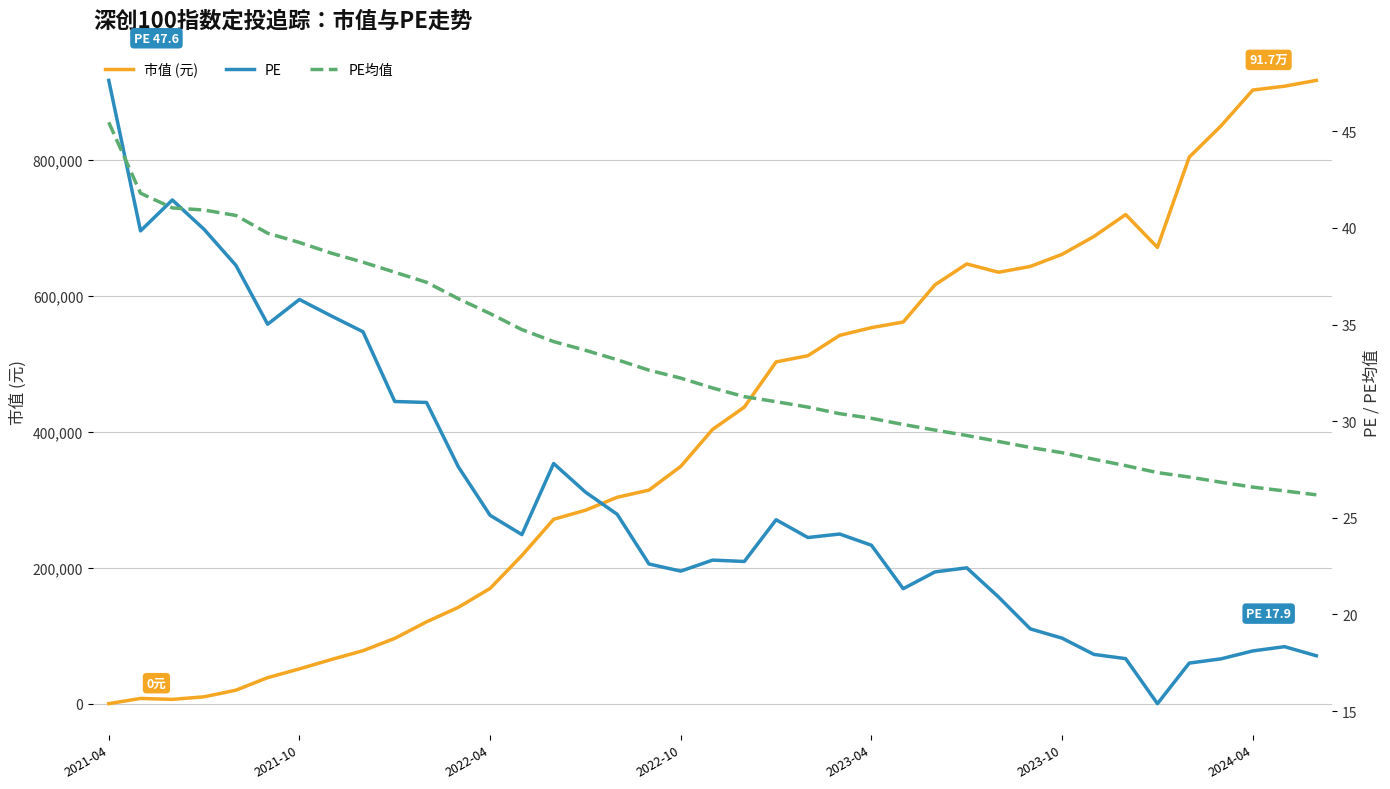

Which has a higher value, 2021-10 or 37?

37